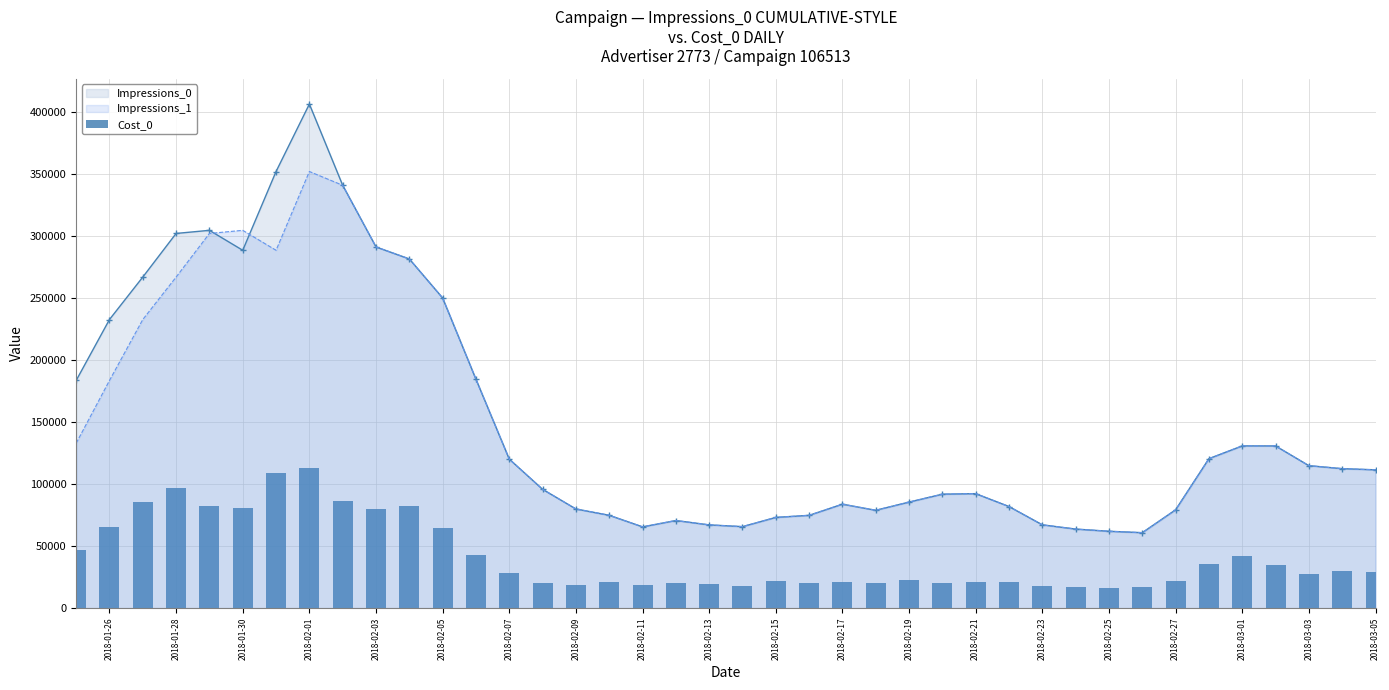

Which category has the highest value in the Impressions_0 series?

2018-02-01